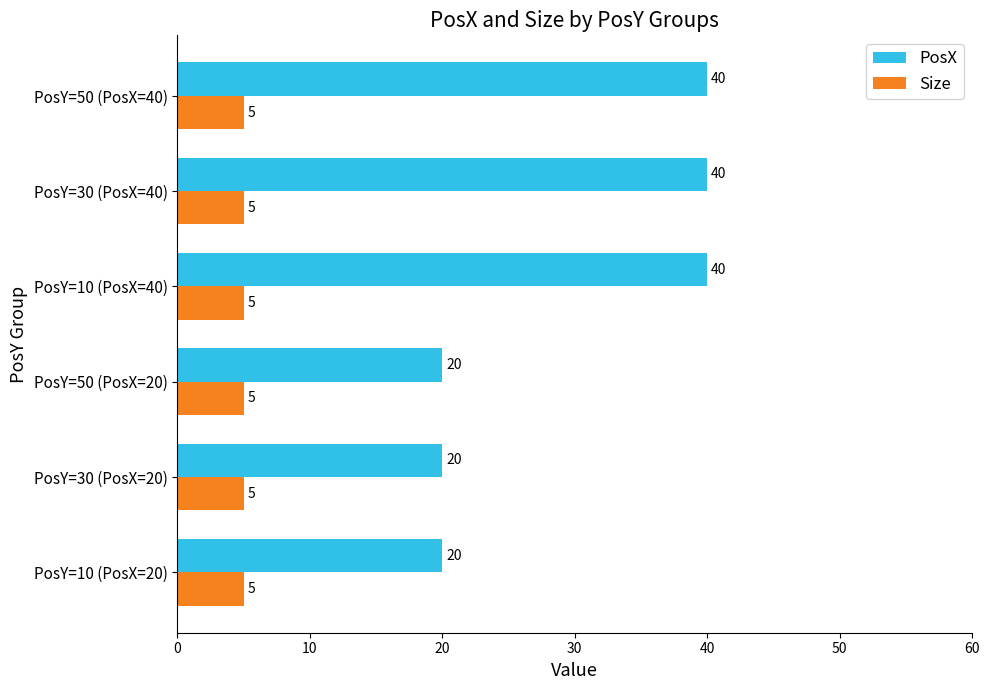

What is the sum of all PosX values?

180